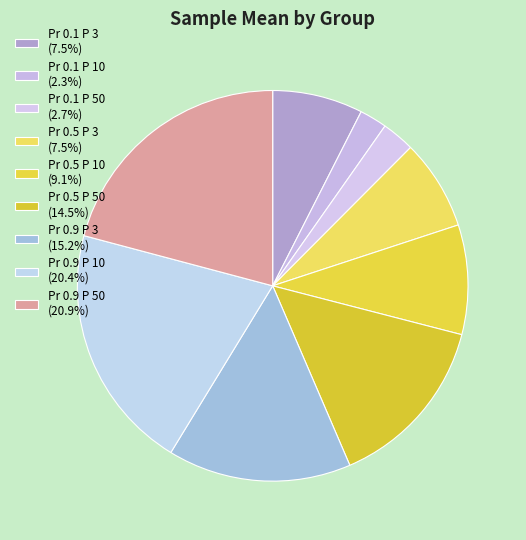

Combined, do Pr 0.9 P 3 and Pr 0.5 P 50 account for over 50%?

No